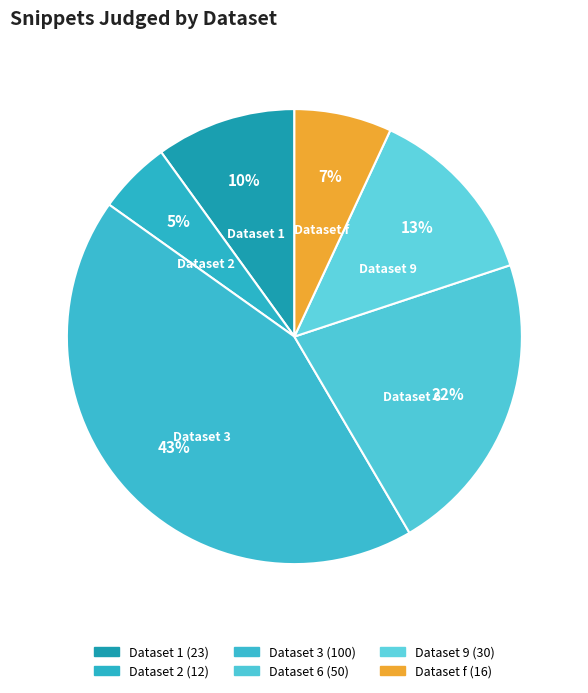

Rank the categories by value from lowest to highest.

Dataset 2, Dataset f, Dataset 1, Dataset 9, Dataset 6, Dataset 3